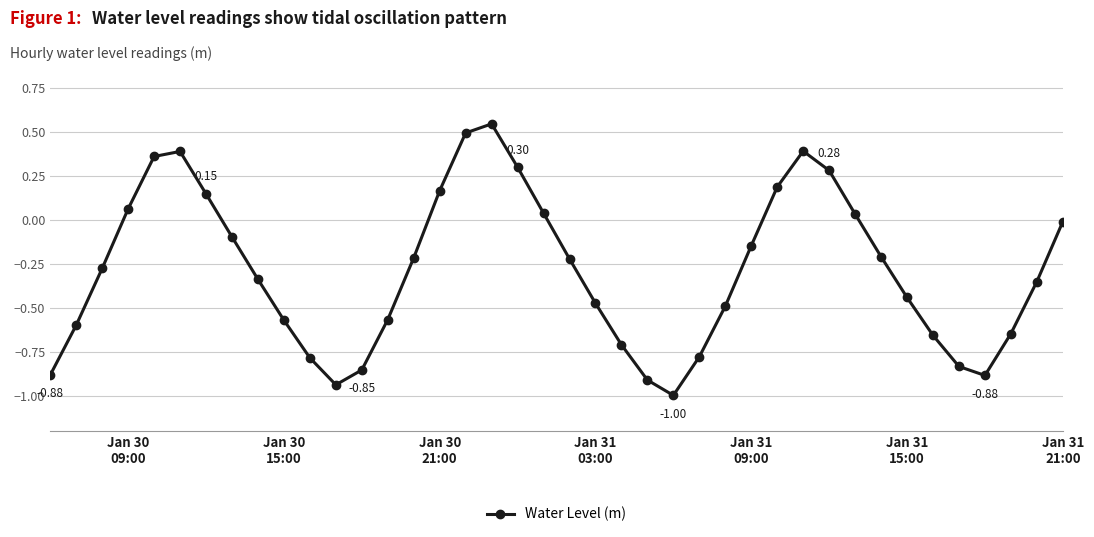

What is the sum of all values?

-11.5